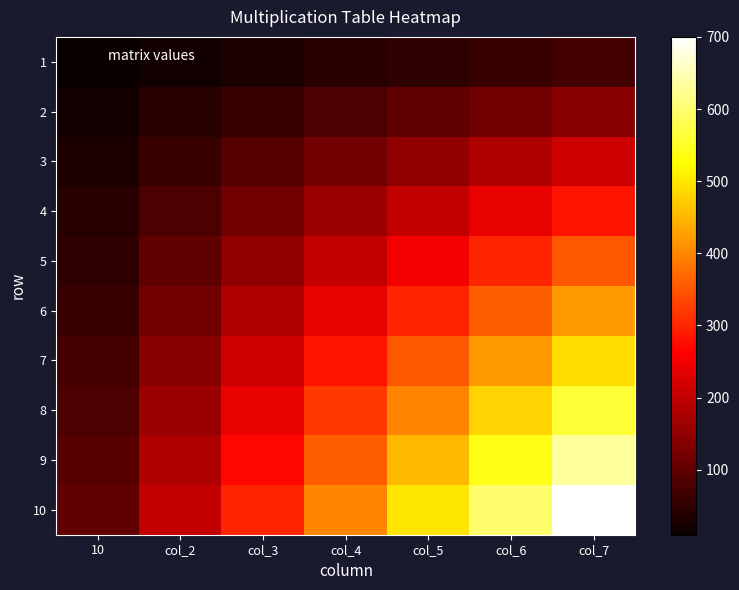

How many series are shown in this chart?

10